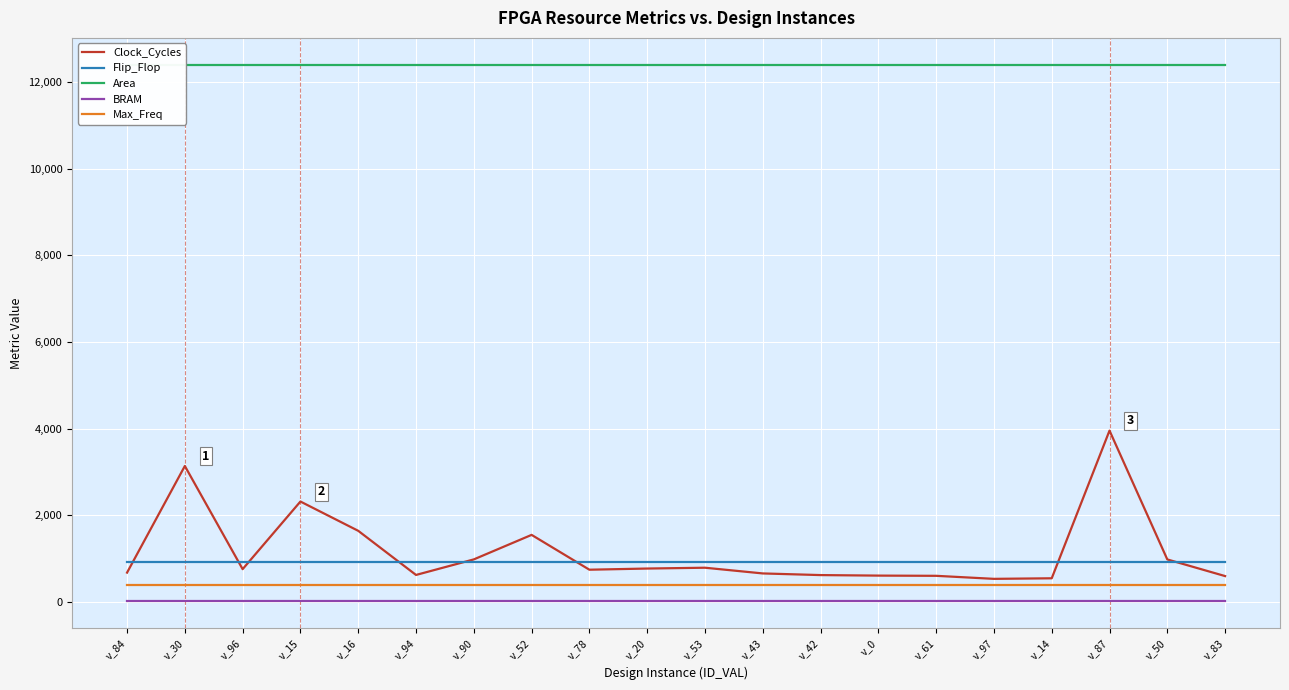

True or false: Max_Freq has more than 0 points higher than both neighbors.

False